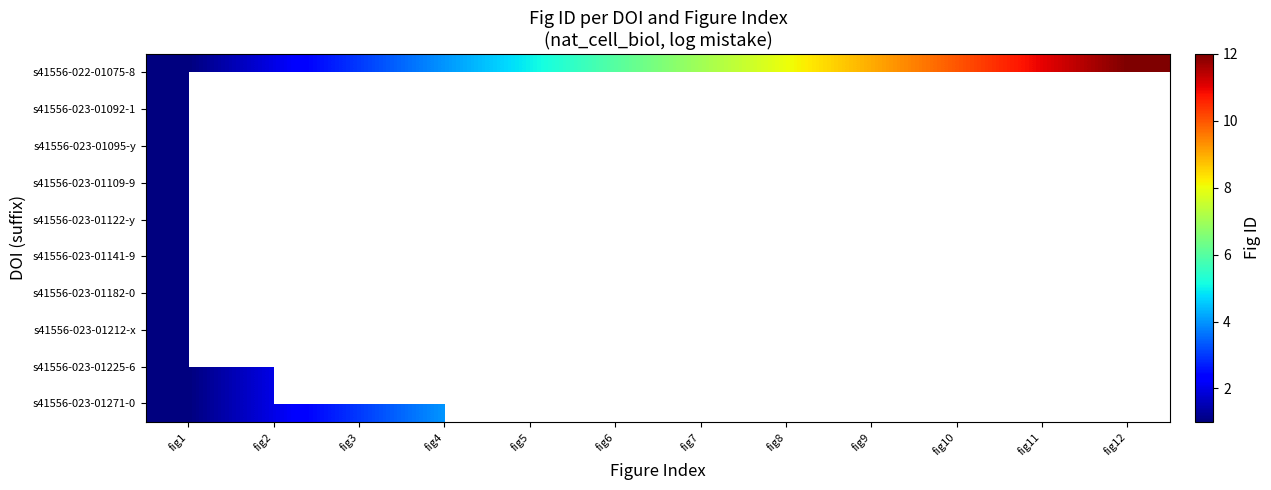

List the labels in order of s41556-023-01122-y value, smallest first.

fig1, fig2, fig3, fig4, fig5, fig6, fig7, fig8, fig9, fig10, fig11, fig12